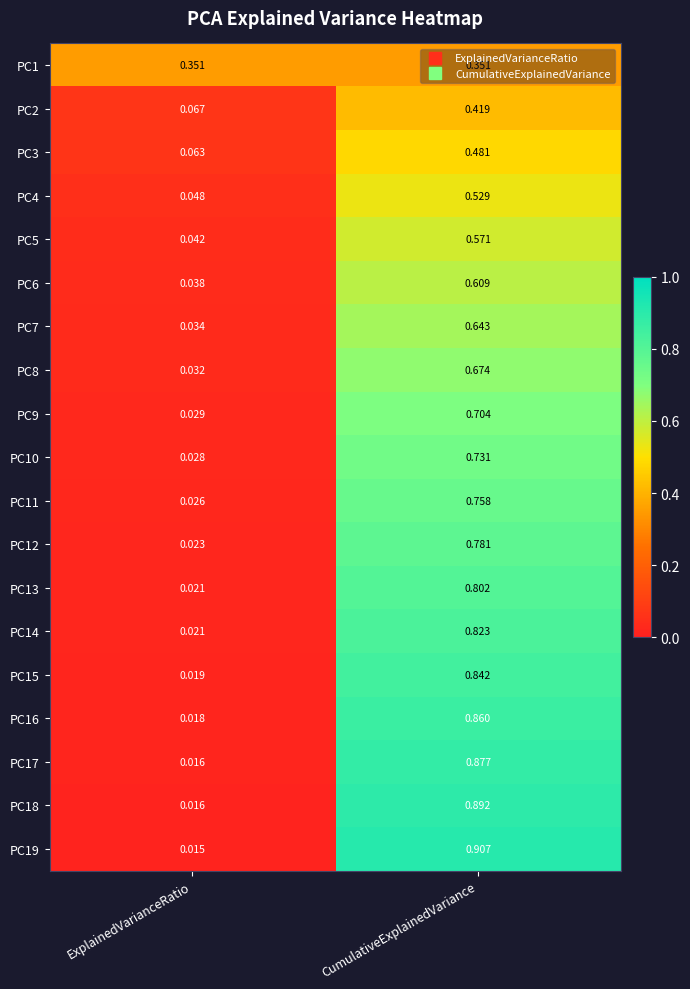

How many data points does each series have?

2